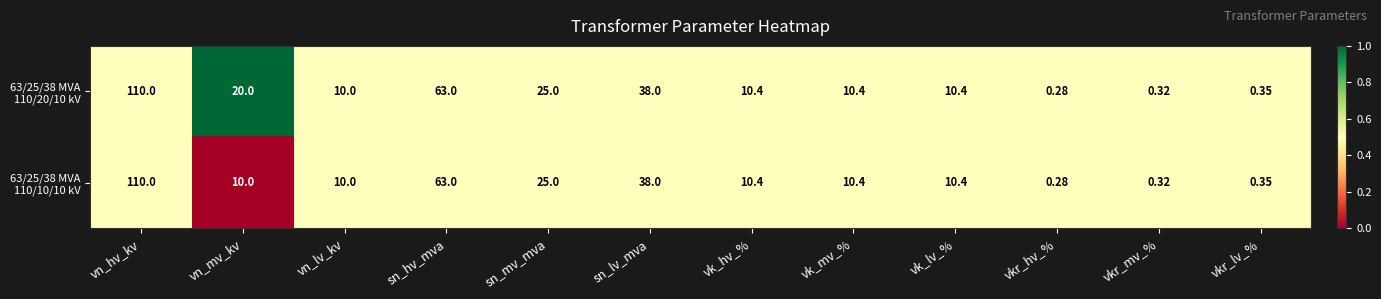

At which category is the sum across all series the highest?

vn_hv_kv